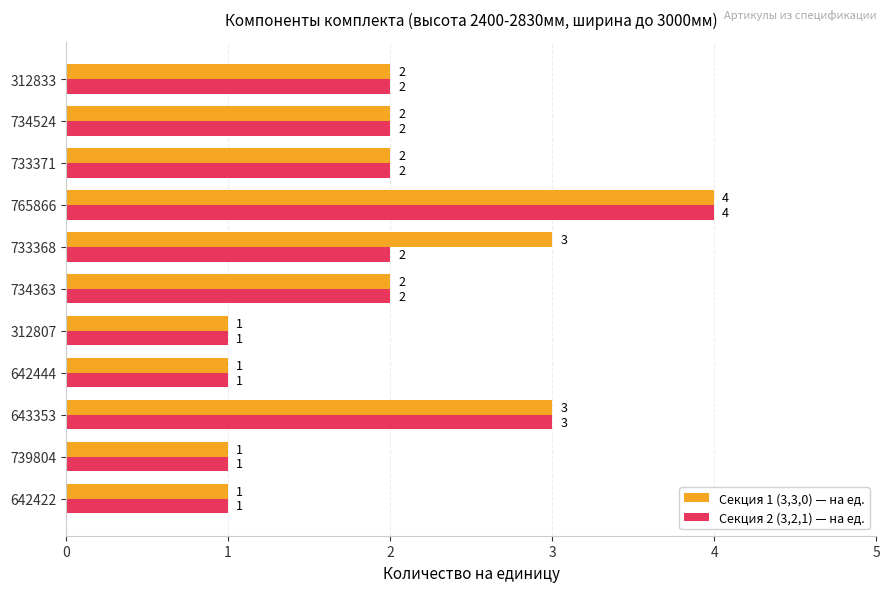

List the series in order of their overall mean, lowest first.

Секция 2 (3,2,1) — на ед., Секция 1 (3,3,0) — на ед.